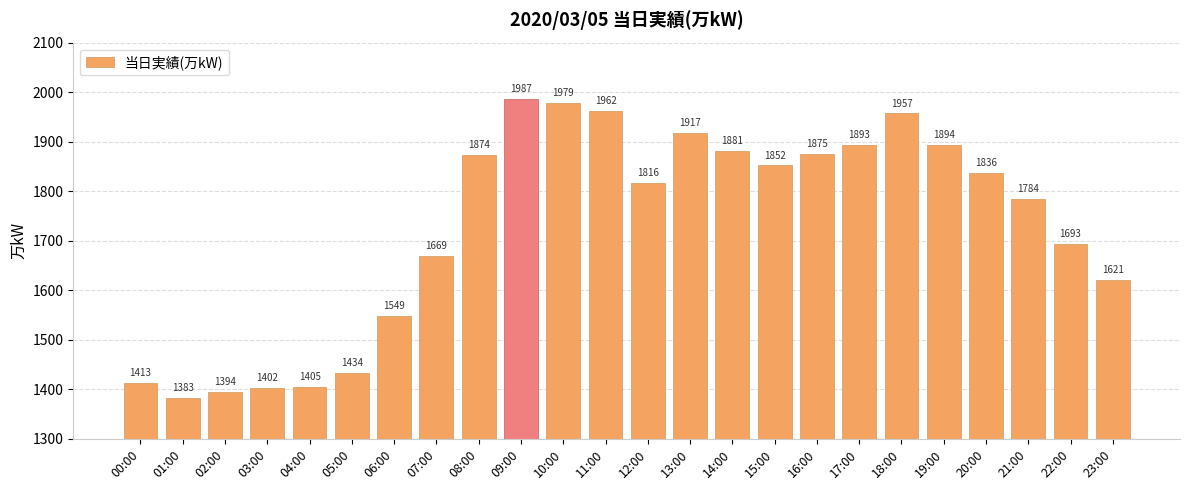

The value at 15:00 is 1852. True or false?

True